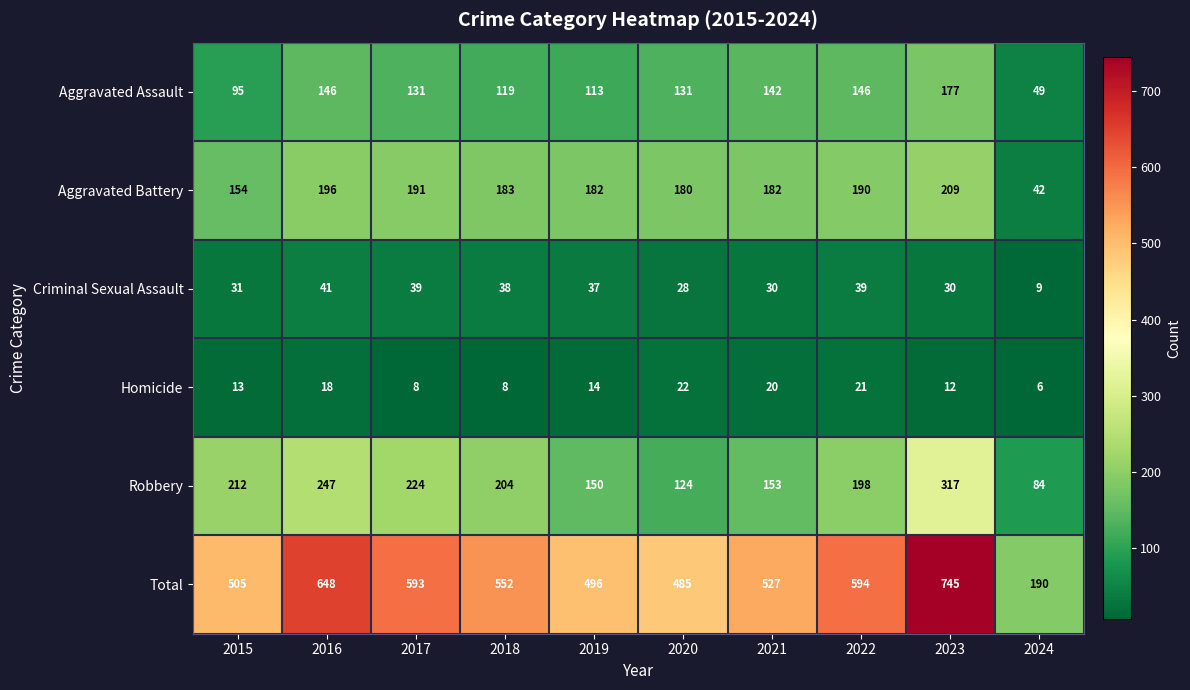

How many series are shown in this chart?

6